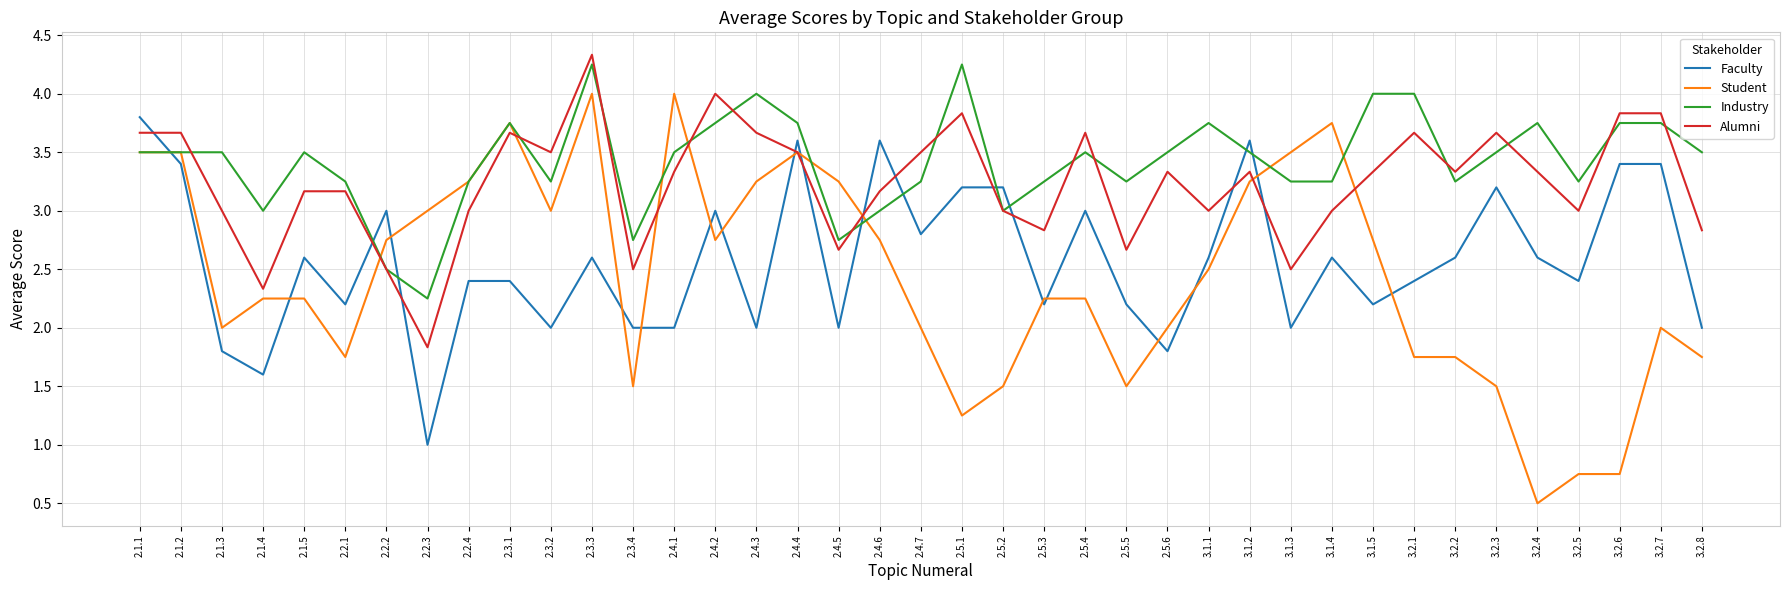

At which category does the chart reach its minimum across all series?

3.2.4